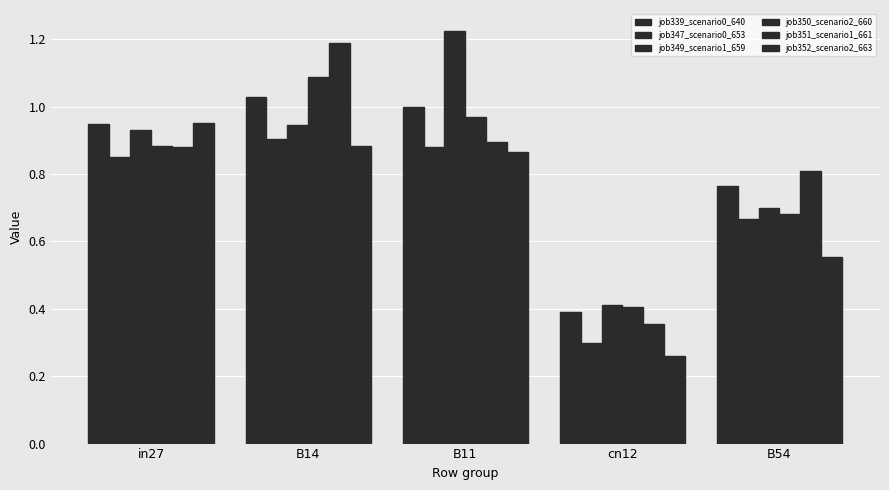

What is the maximum value shown in the chart?

1.2